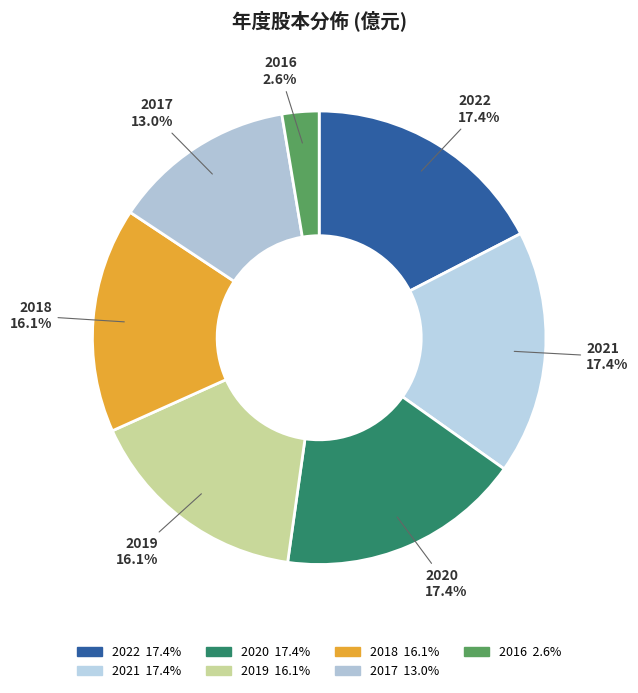

To the nearest percent, what percentage of the pie is 2019?

16%